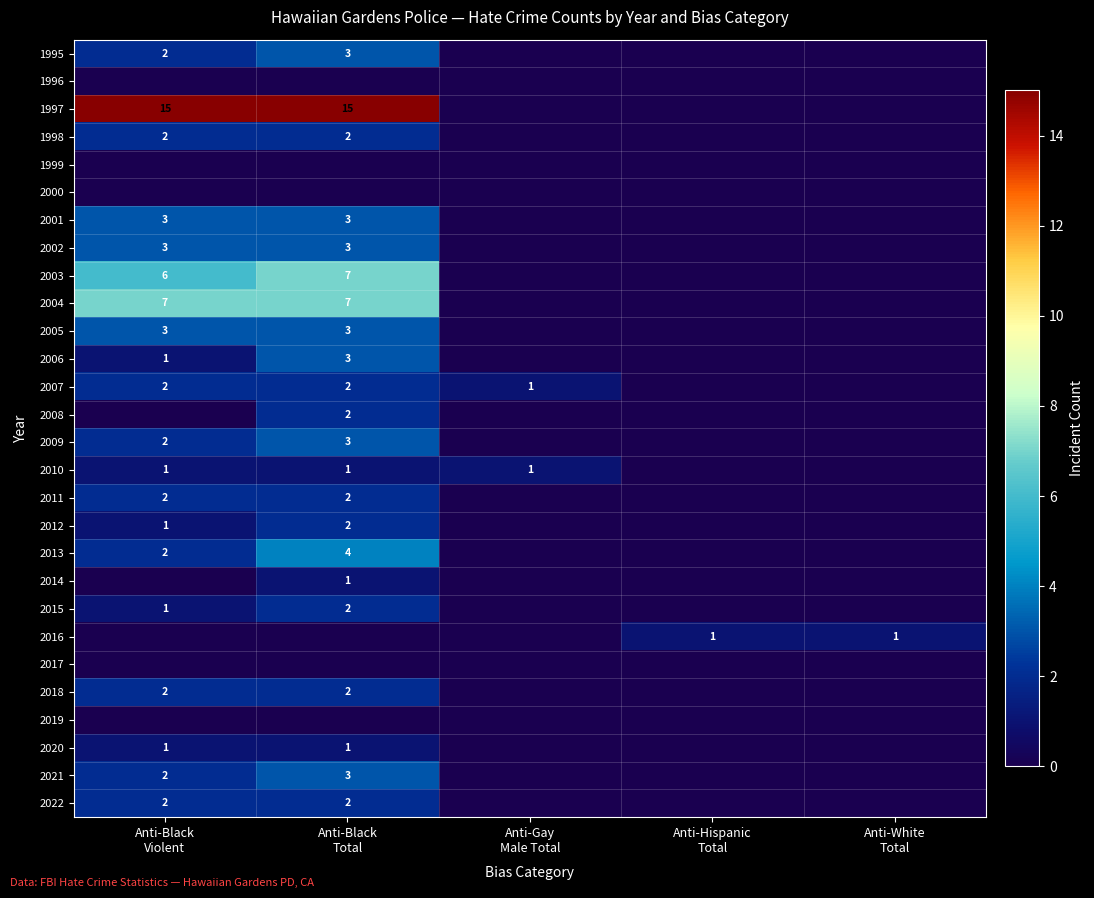

How many data points in 2010 are less than 1?

2